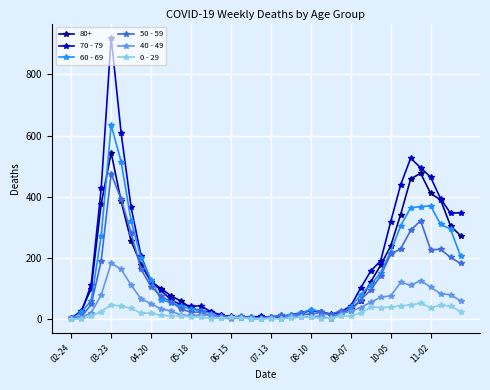

True or false: 70 - 79 has more than 0 points higher than both neighbors.

True